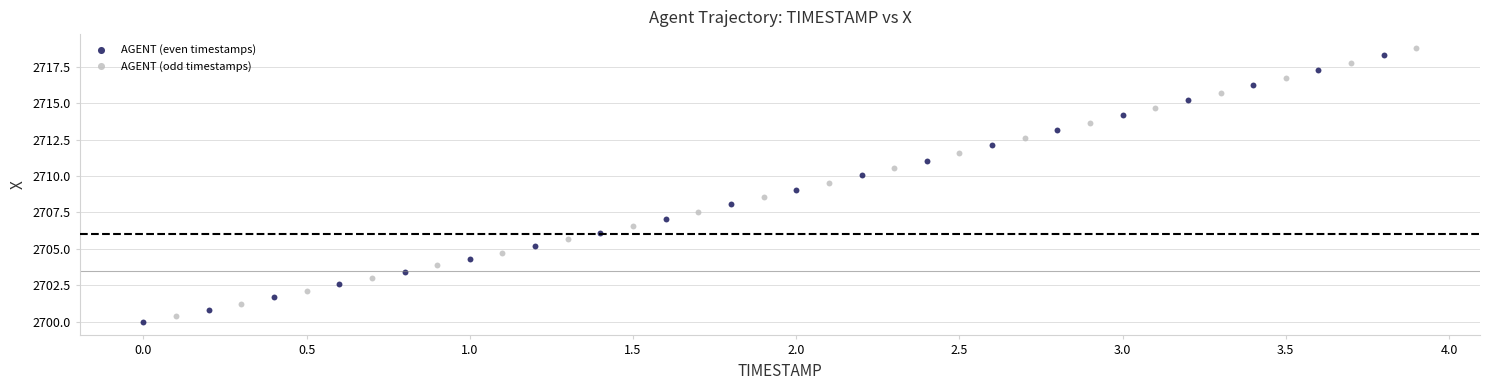

What are all the series names shown in the legend?

AGENT (even timestamps), AGENT (odd timestamps)